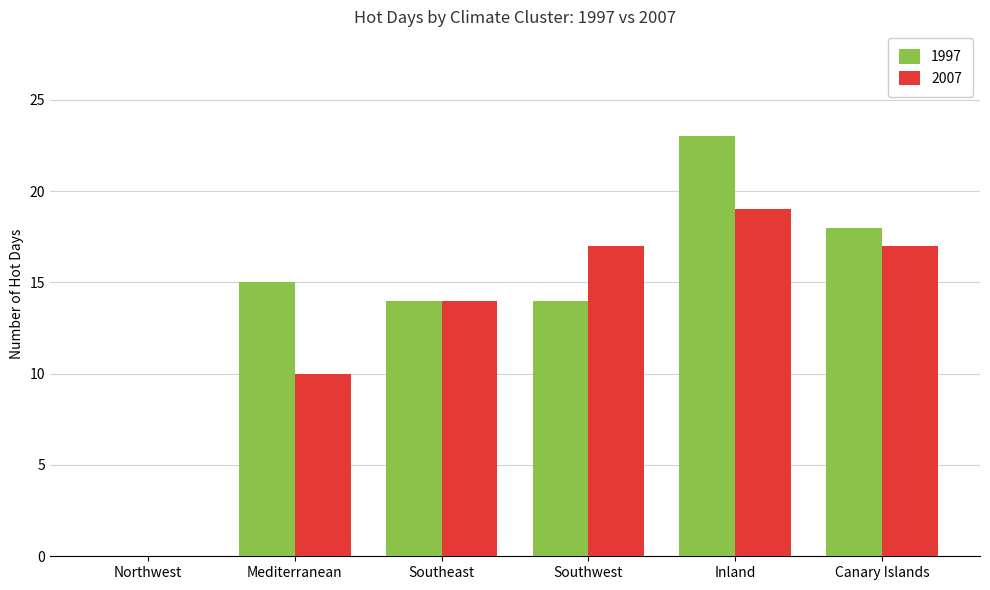

Is the value of 2007 at Inland greater than the value of 1997 at Northwest?

Yes